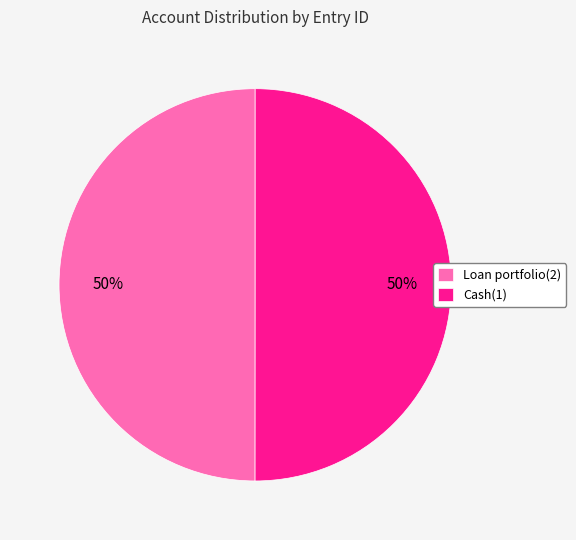

Approximately how many times larger is the value at Loan portfolio(2) compared to Cash(1)?

1.0